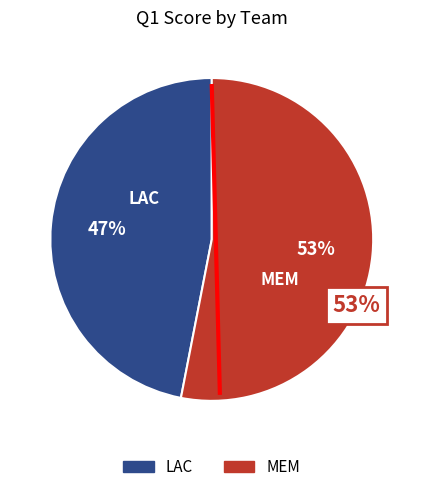

Is it true that LAC is 49% of the pie?

False